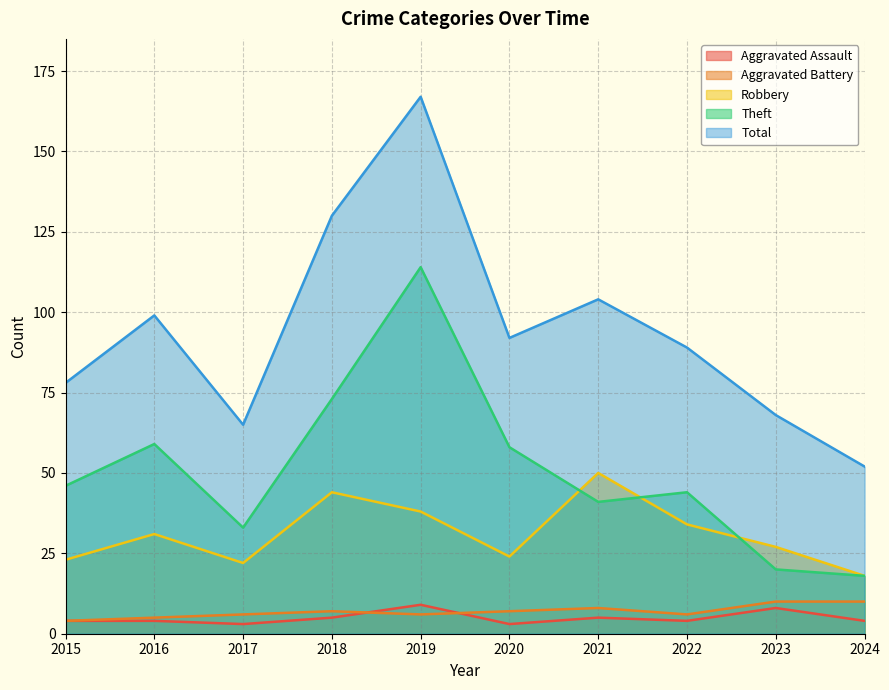

Reading left to right, list all the values displayed in this chart.

Aggravated Assault: 2015=4	2016=4	2017=3	2018=5	2019=9	2020=3	2021=5	2022=4	2023=8	2024=4
Aggravated Battery: 2015=4	2016=5	2017=6	2018=7	2019=6	2020=7	2021=8	2022=6	2023=10	2024=10
Robbery: 2015=23	2016=31	2017=22	2018=44	2019=38	2020=24	2021=50	2022=34	2023=27	2024=18
Theft: 2015=46	2016=59	2017=33	2018=73	2019=114	2020=58	2021=41	2022=44	2023=20	2024=18
Total: 2015=78	2016=99	2017=65	2018=130	2019=167	2020=92	2021=104	2022=89	2023=68	2024=52